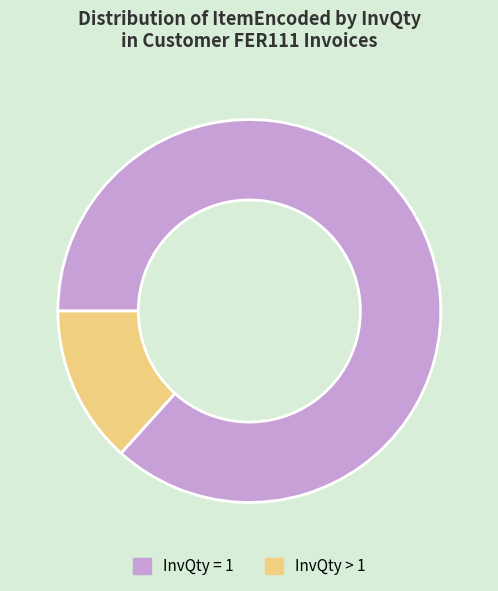

Which has a higher value, InvQty > 1 or InvQty = 1?

InvQty = 1